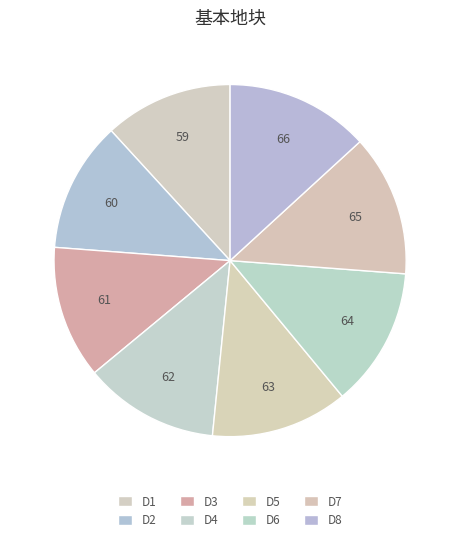

Does D8 account for over 50% of the chart?

No